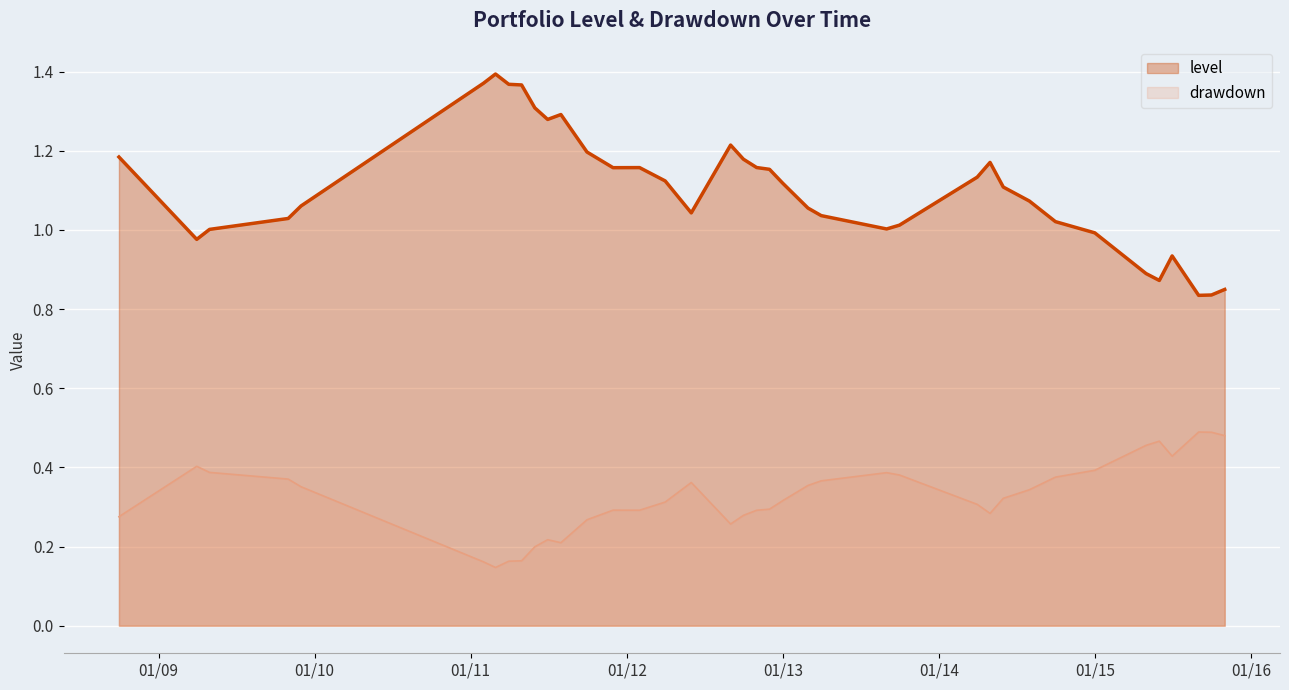

Reading left to right, list all the values displayed in this chart.

level: 1.2	1.0	1.0	1.0	1.1	1.4	1.4	1.4	1.4	1.3	1.3	1.3	1.2	1.2	1.2	1.1	1.0	1.2	1.2	1.2	1.2	1.1	1.1	1.0	1.0	1.0	1.1	1.2	1.1	1.1	1.0	1.0	0.9	0.9	0.9	0.8	0.8	0.8	0.8	0.8
drawdown: 0.3	0.4	0.4	0.4	0.4	0.2	0.1	0.2	0.2	0.2	0.2	0.2	0.3	0.3	0.3	0.3	0.4	0.3	0.3	0.3	0.3	0.3	0.4	0.4	0.4	0.4	0.3	0.3	0.3	0.3	0.4	0.4	0.5	0.5	0.4	0.5	0.5	0.5	0.5	0.5